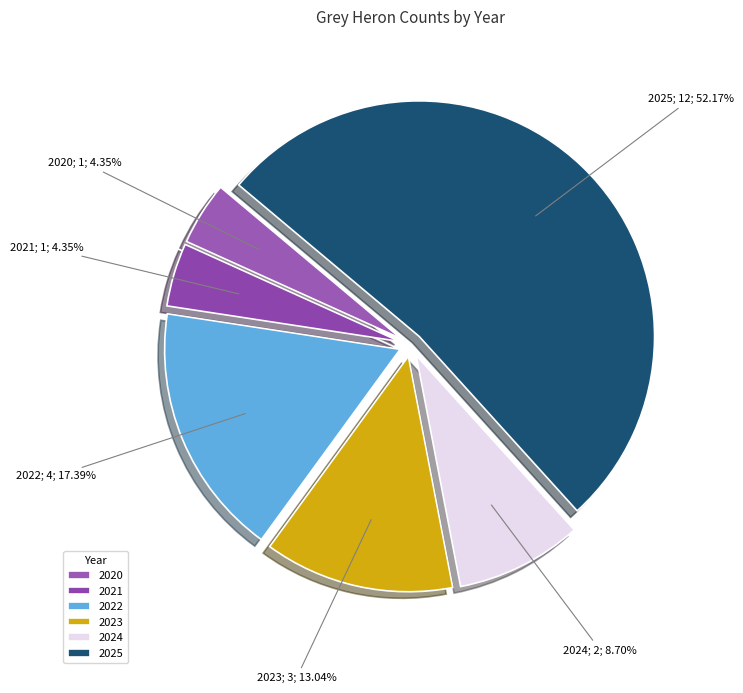

Count the number of slices in the pie.

6